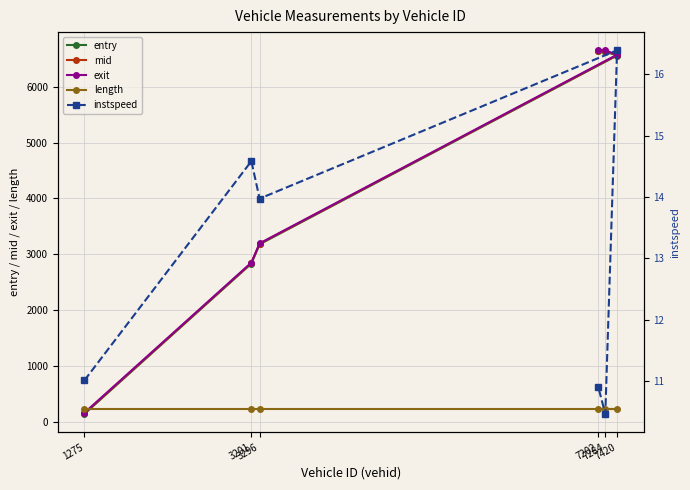

What position from the left is 3201?

2